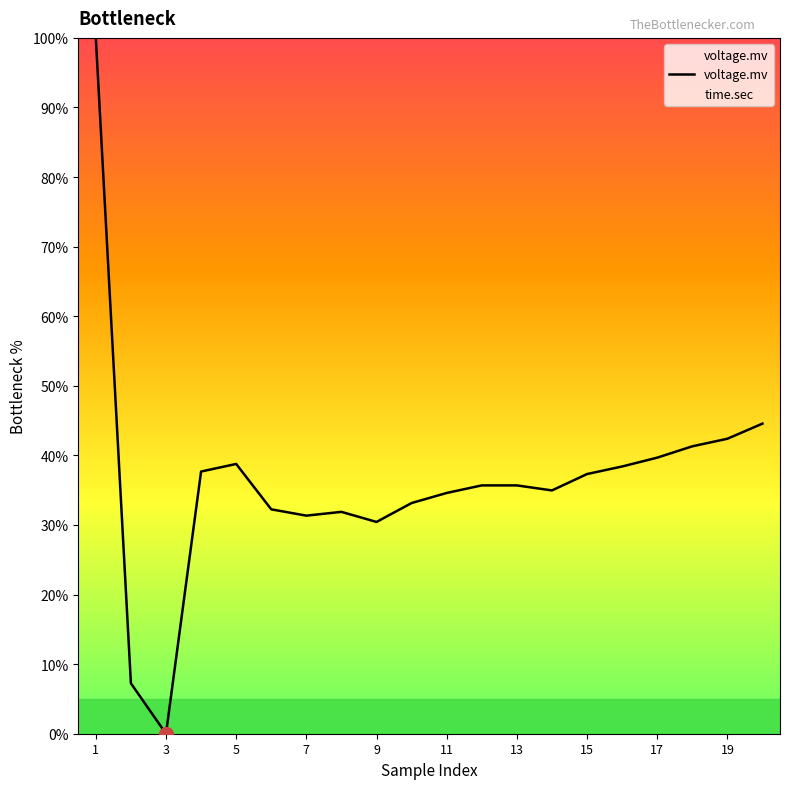

Which series has the largest total across all categories?

time.sec